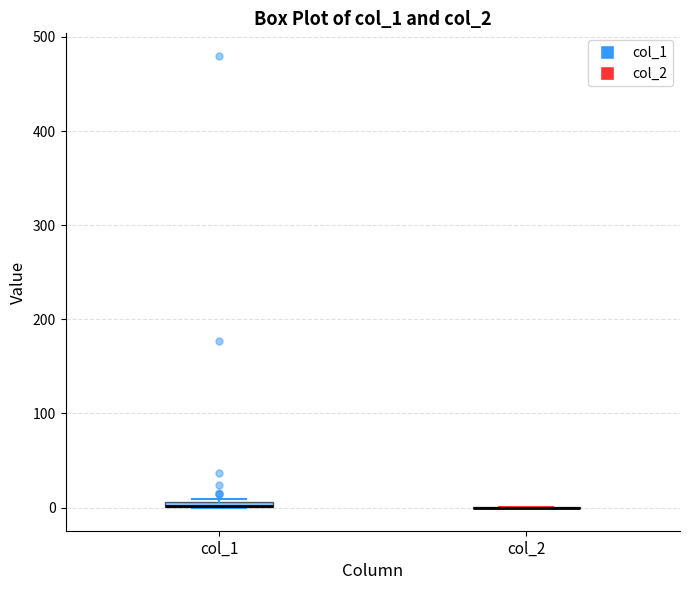

Where is the upper edge of the box for col_1 on the y-axis? The values are not printed on the chart, so give them approximately, as read against the axis.

10